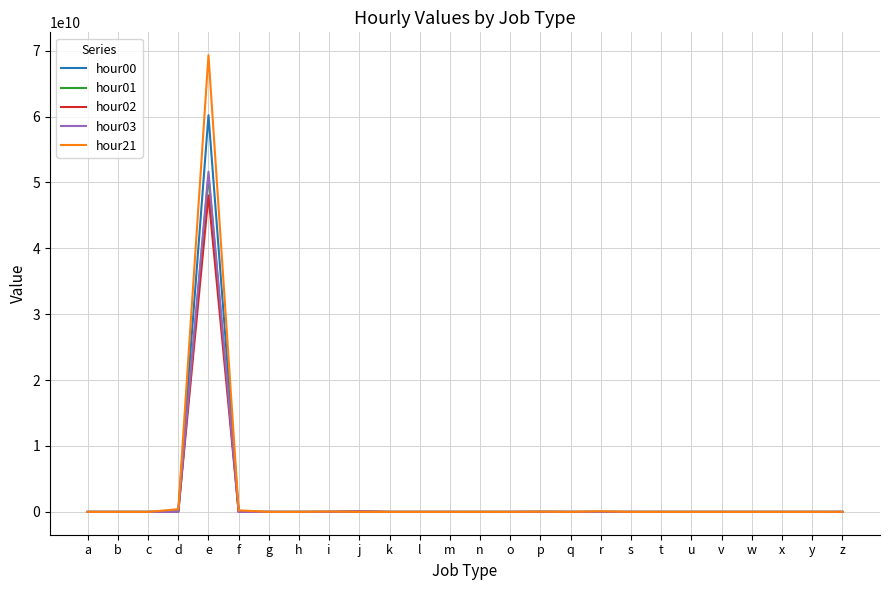

The hour02 series shows 18501130907 at x. True or false?

False